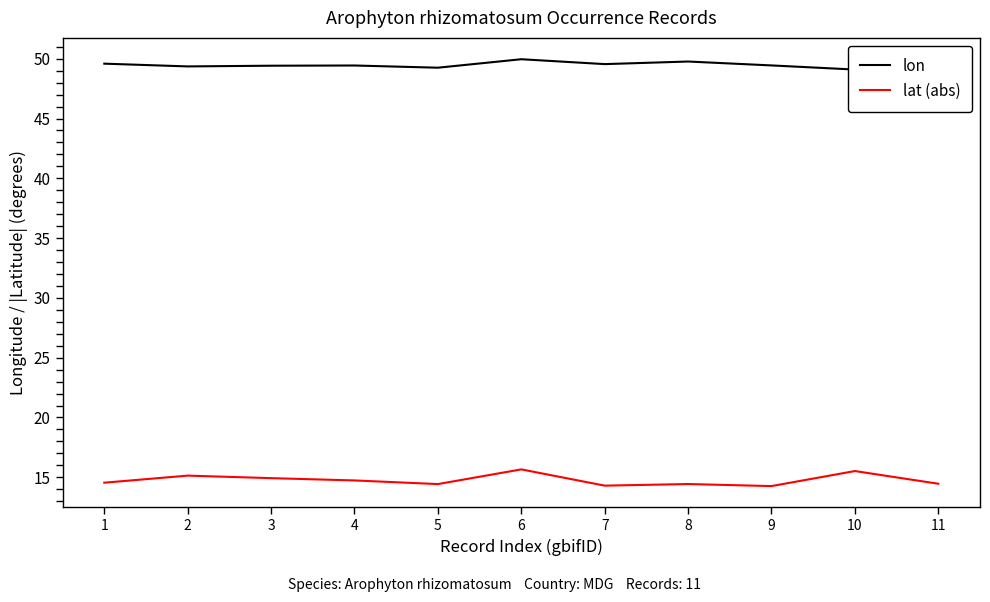

Is it true that lon equals 14.2 at 10?

False